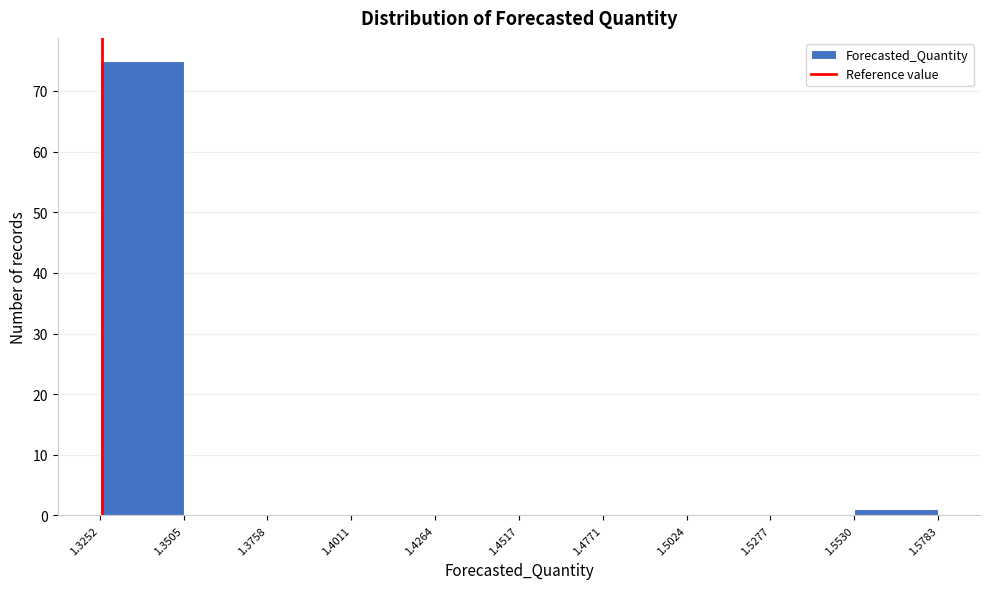

How tall is the bar that spans 1.5530 to 1.5783 on the x-axis? The values are not printed on the chart, so give them approximately, as read against the axis.

1